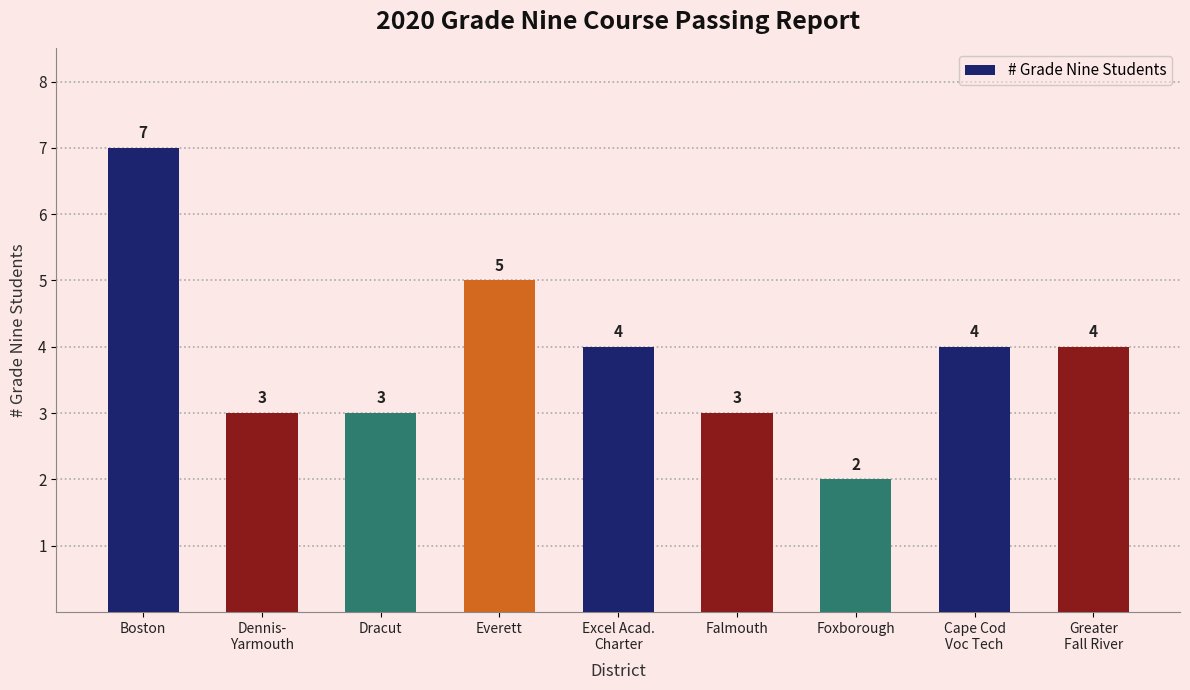

How many data points are less than 4?

4